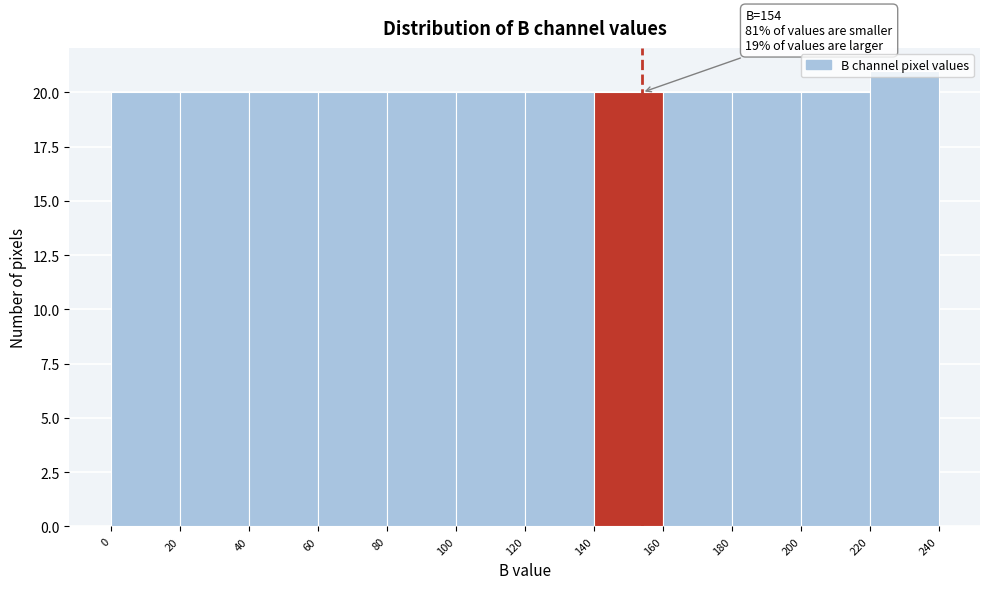

Over which range of the x-axis is the bar tallest?

220 to 240